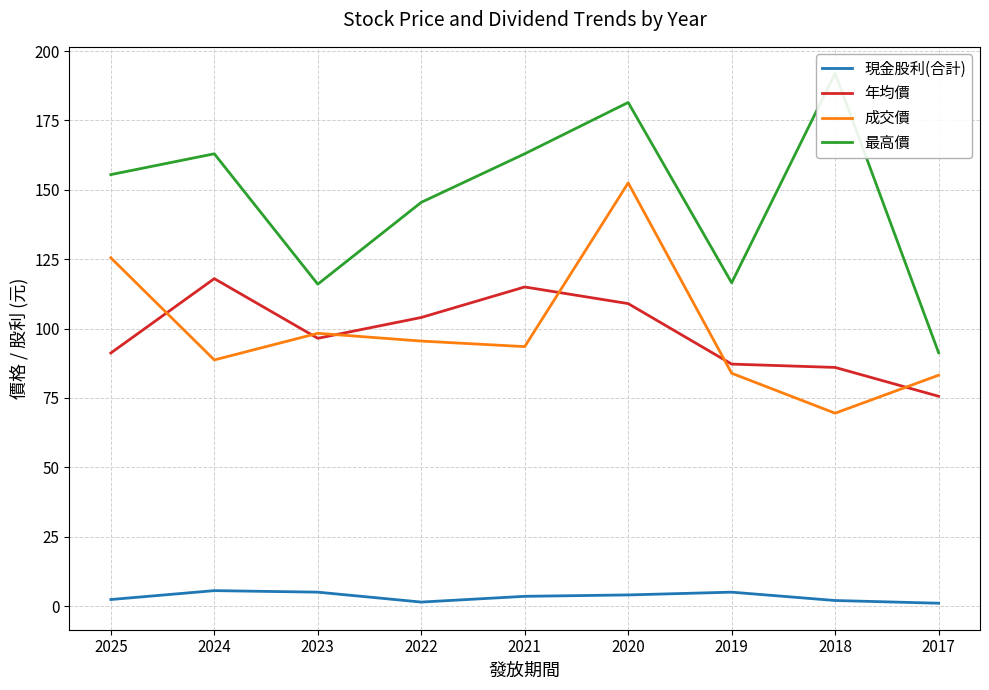

The 最高價 series shows 145.5 at 2022. True or false?

True